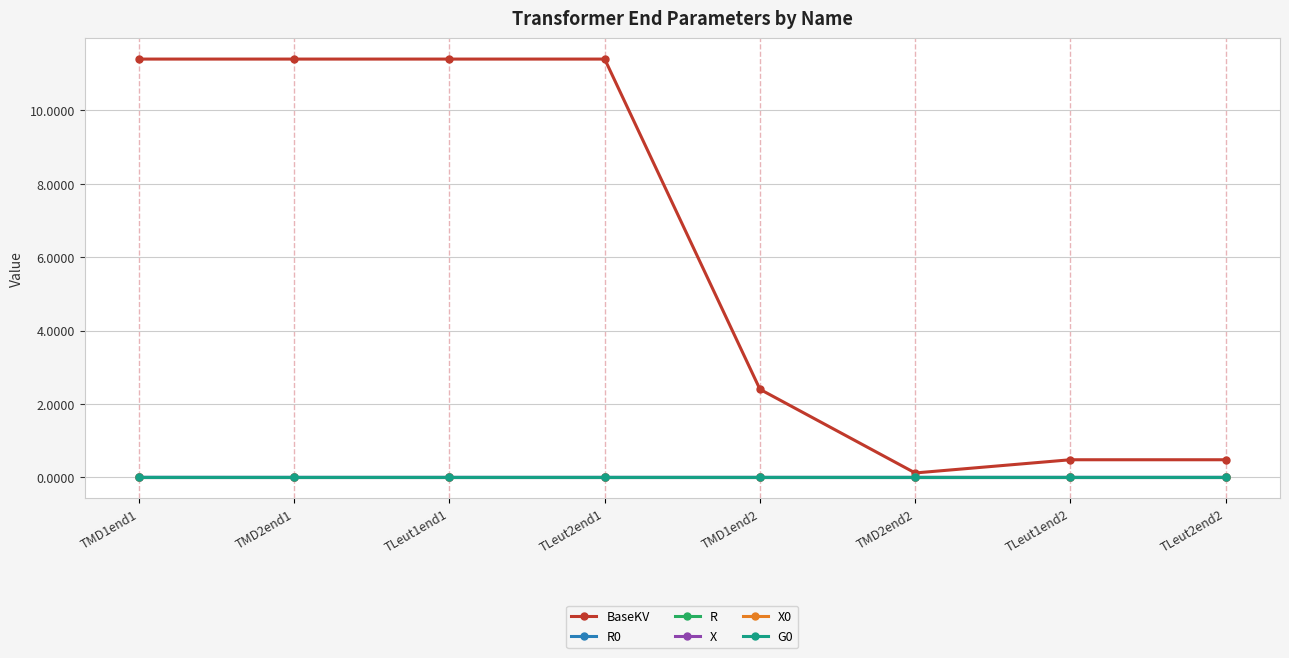

The BaseKV series shows 11.4 at TLeut1end1. True or false?

True